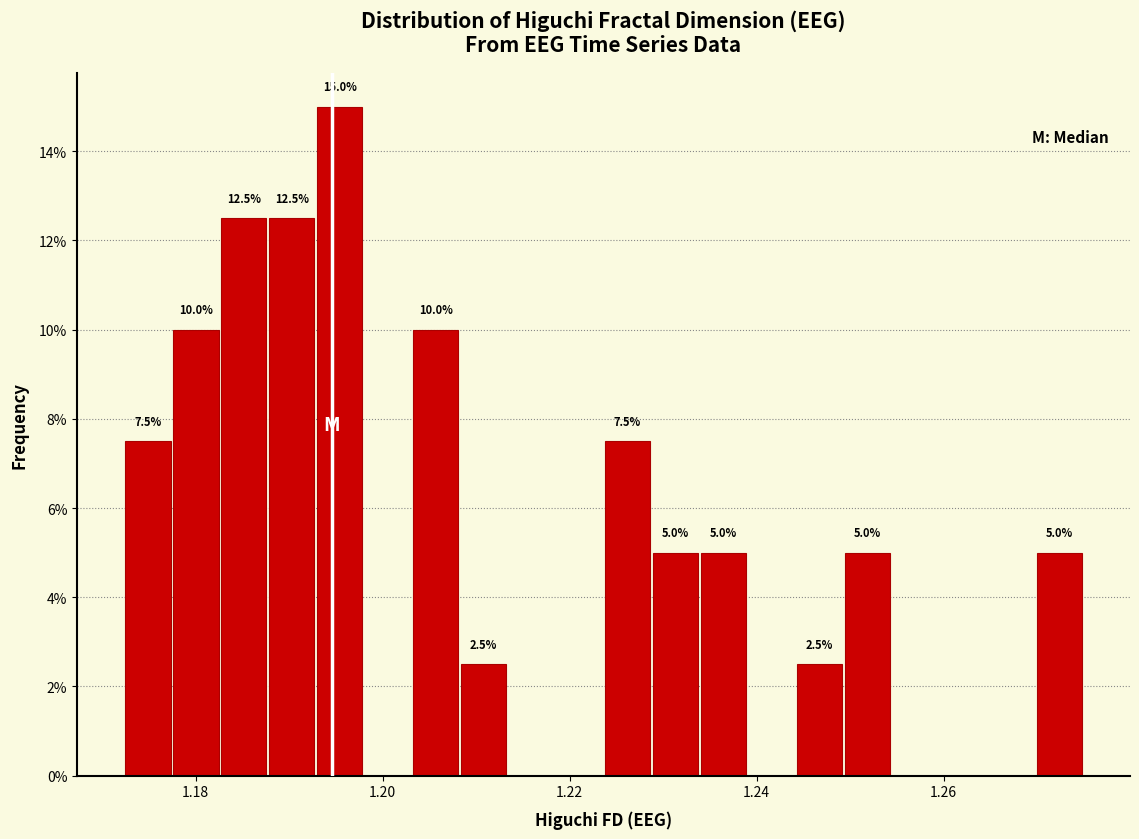

Read against the x-axis, roughly where is the centre of the tallest bar?

1.196